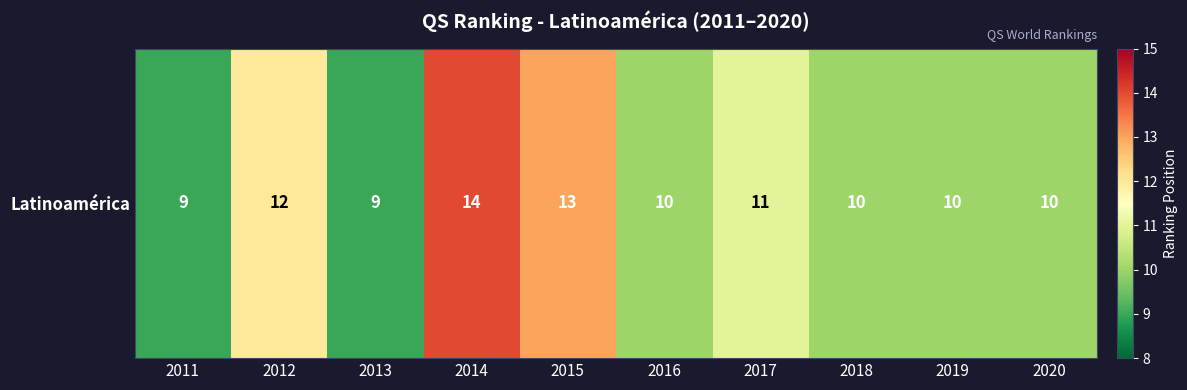

How many data points are above 10?

4